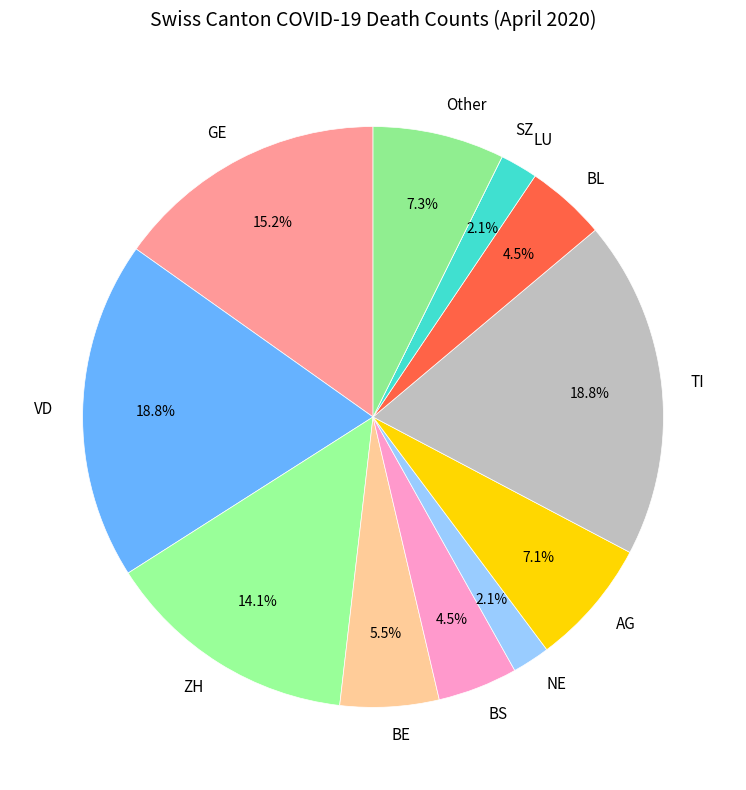

Is there a majority slice in this chart?

No